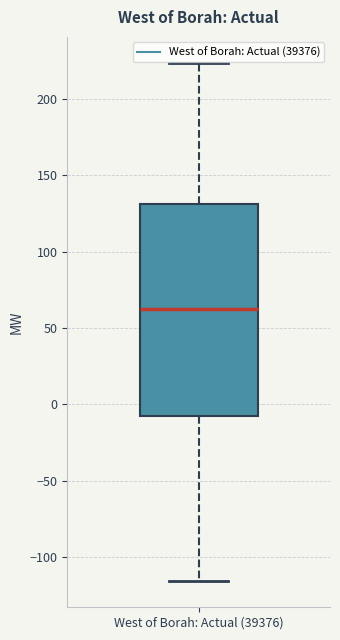

Transcribe this box plot: give where the median line is, the range the box spans, and where the two whiskers end, as read against the y-axis. The values are not printed on the chart, so give them approximately, as read against the axis.

median 60, box -5 to 130, whiskers -115 to 225